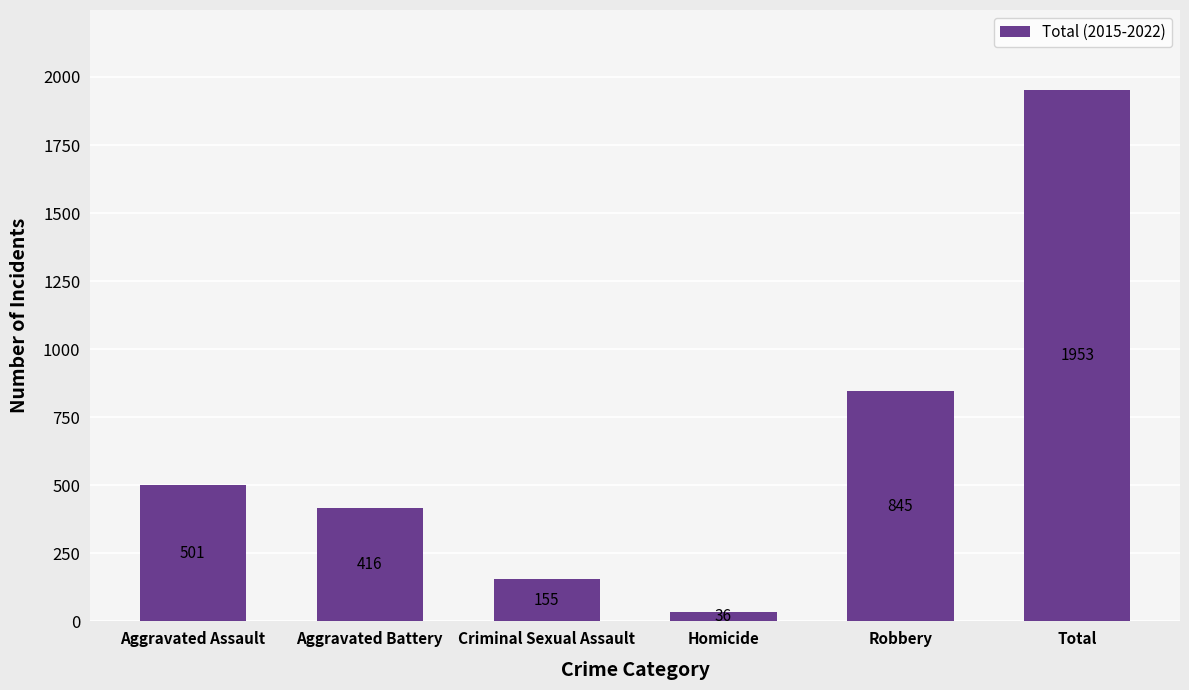

Rank the categories by value from lowest to highest.

Homicide, Criminal Sexual Assault, Aggravated Battery, Aggravated Assault, Robbery, Total